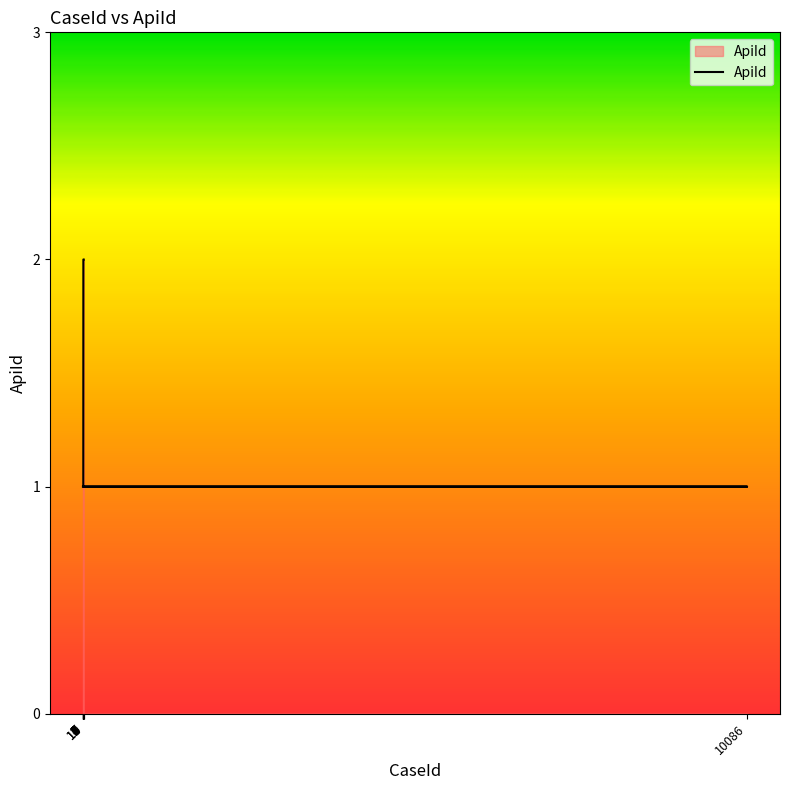

Count the number of data series in this chart.

1